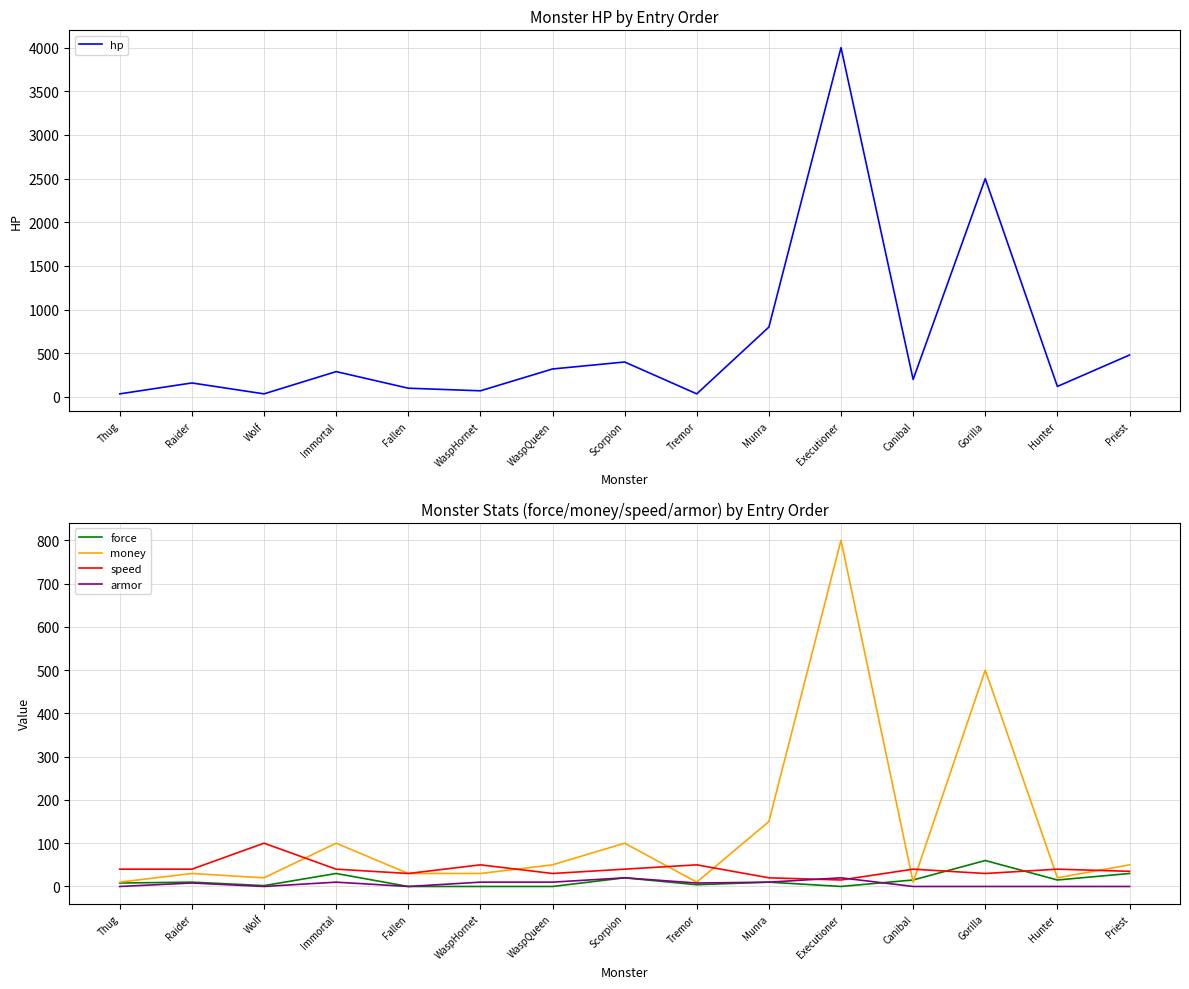

True or false: speed has more than 0 points higher than both neighbors.

True